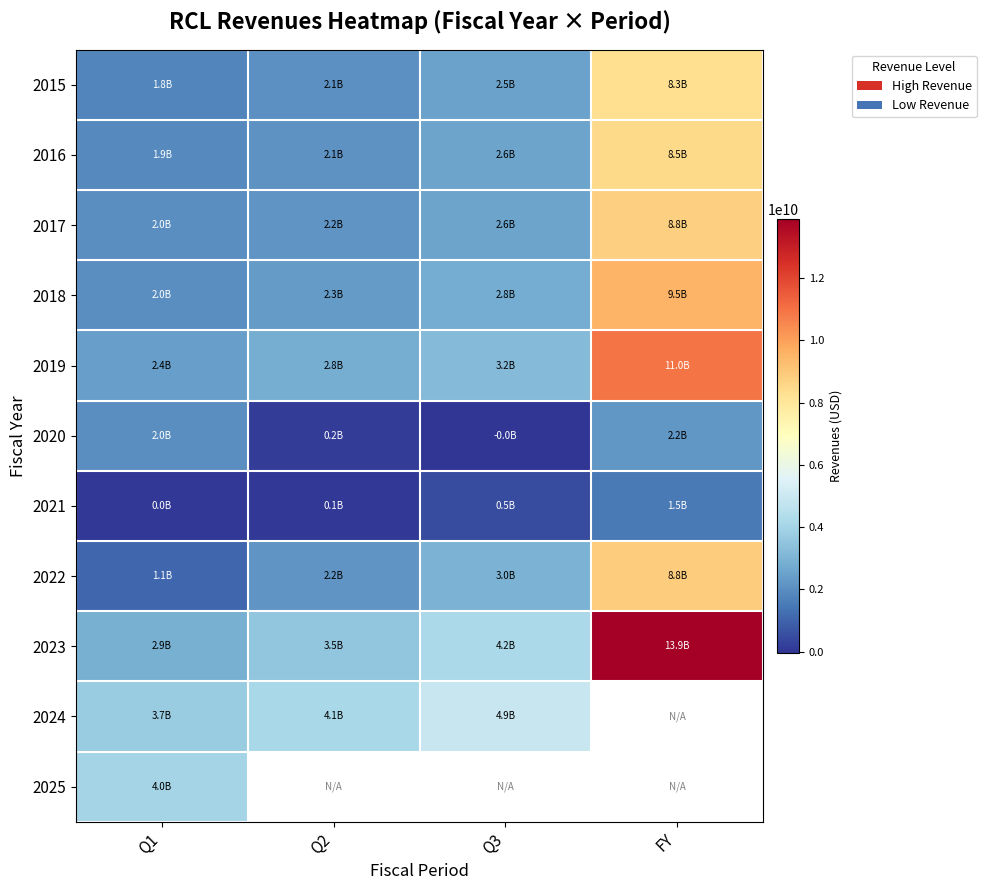

Which category has the highest value in the 2018 series?

FY